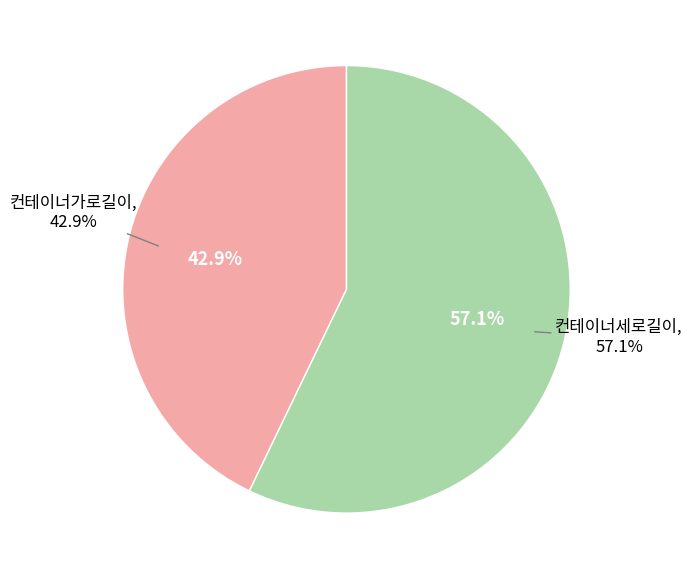

Rank the categories by value from highest to lowest.

컨테이너세로길이, 컨테이너가로길이